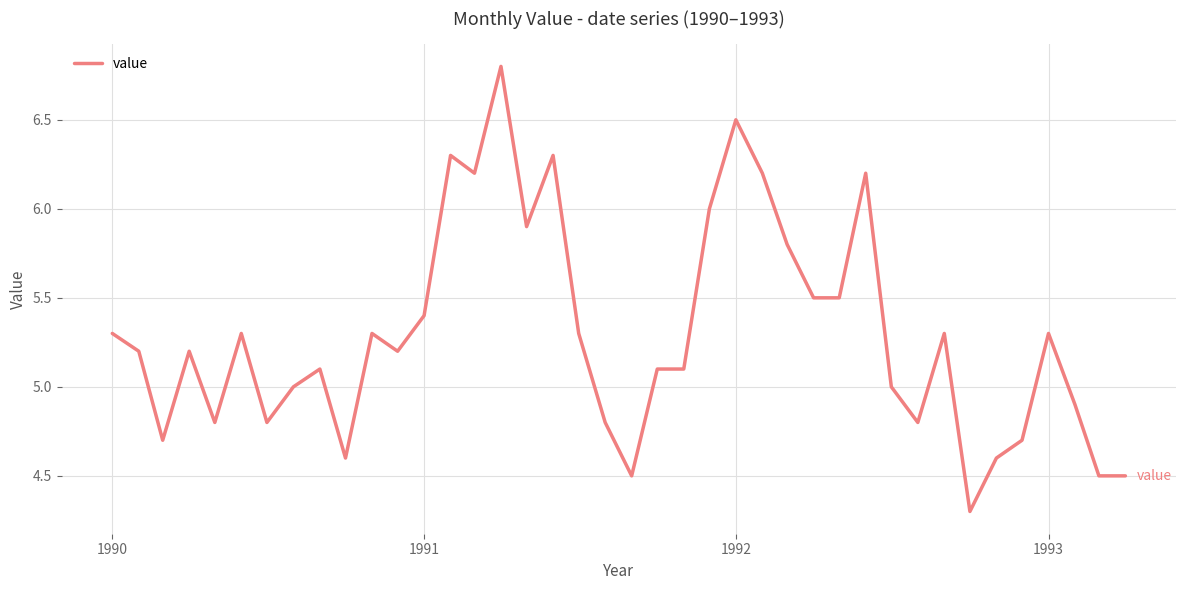

What is the difference between the maximum and minimum values?

2.5